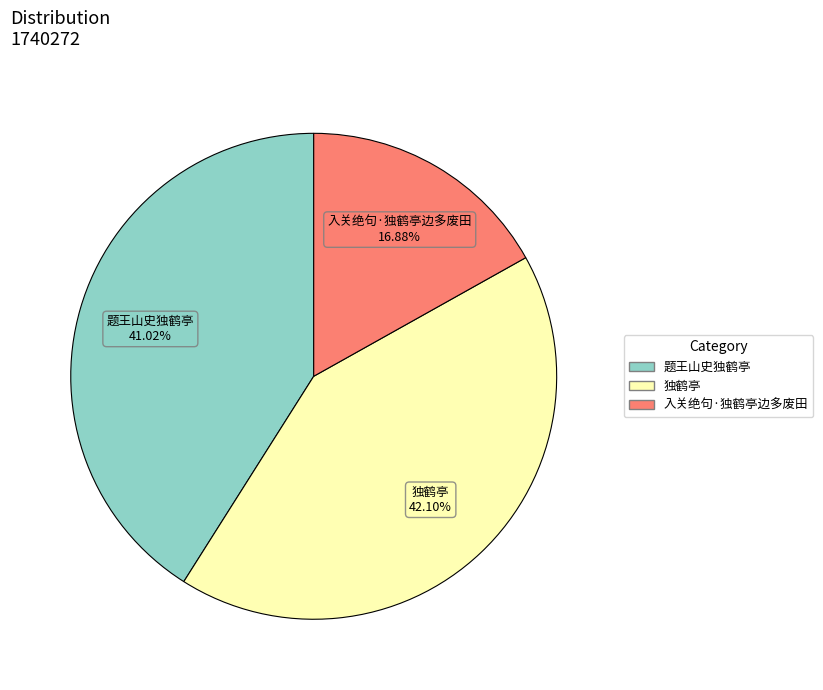

Is it true that 独鹤亭 is 32% of the pie?

False